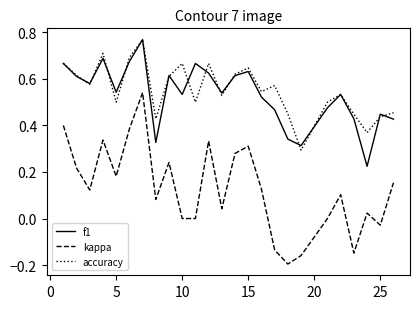

Which series has the largest range (max minus min)?

kappa